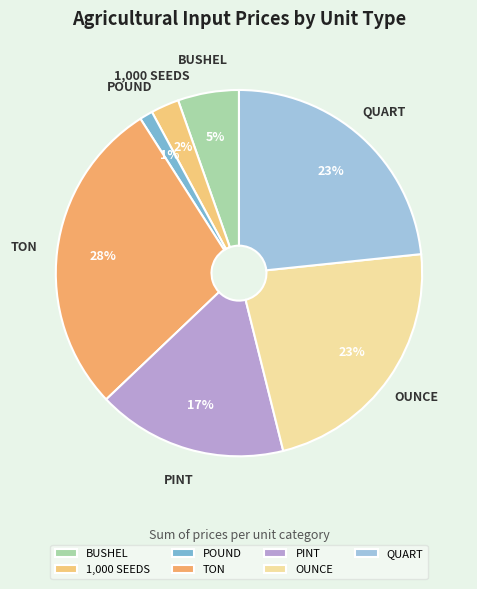

Is there a majority slice in this chart?

No